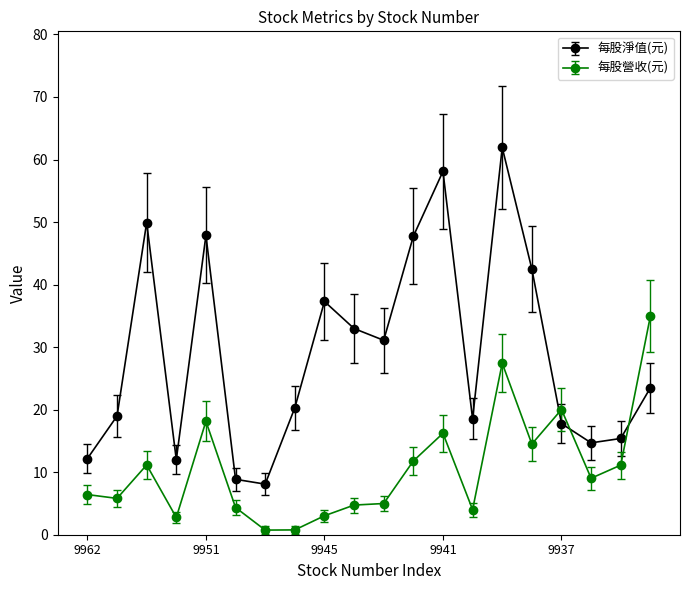

At how many categories does at least one series exceed 16?

14